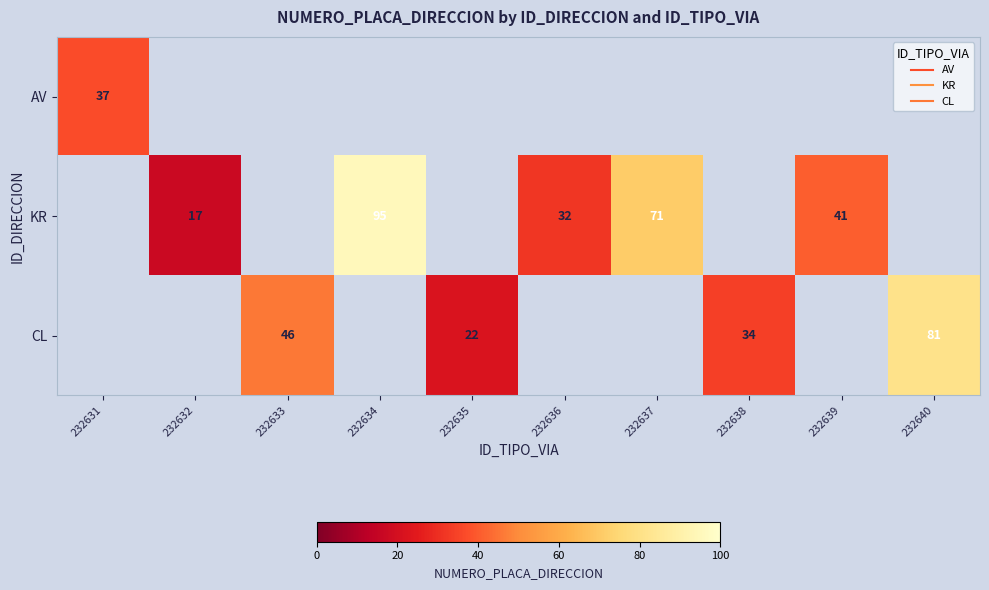

Count the number of data series in this chart.

3